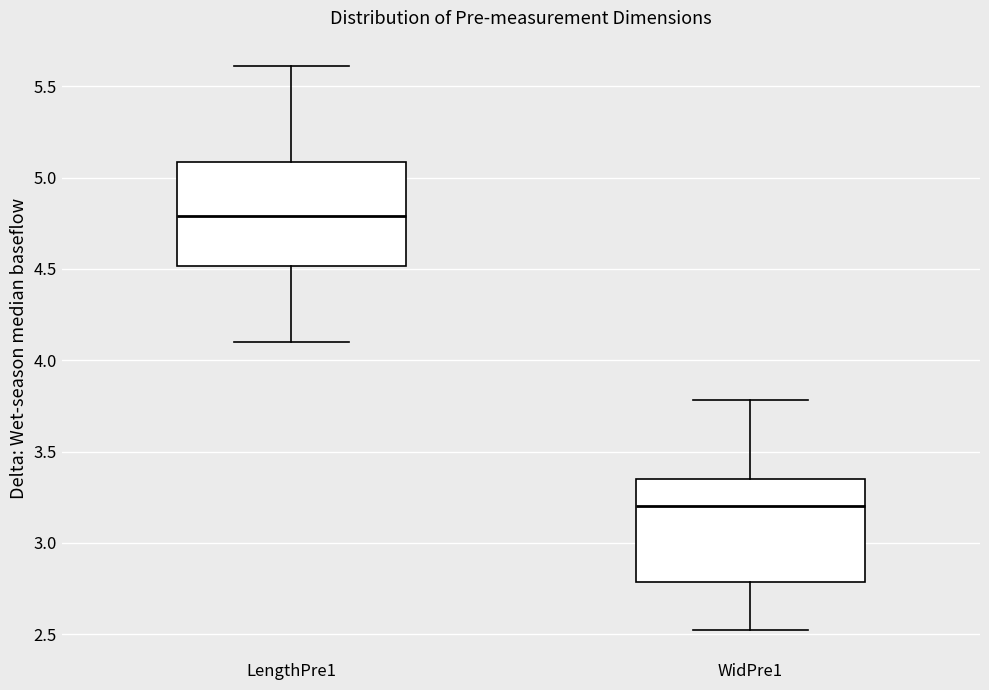

Which box has the highest median line?

LengthPre1